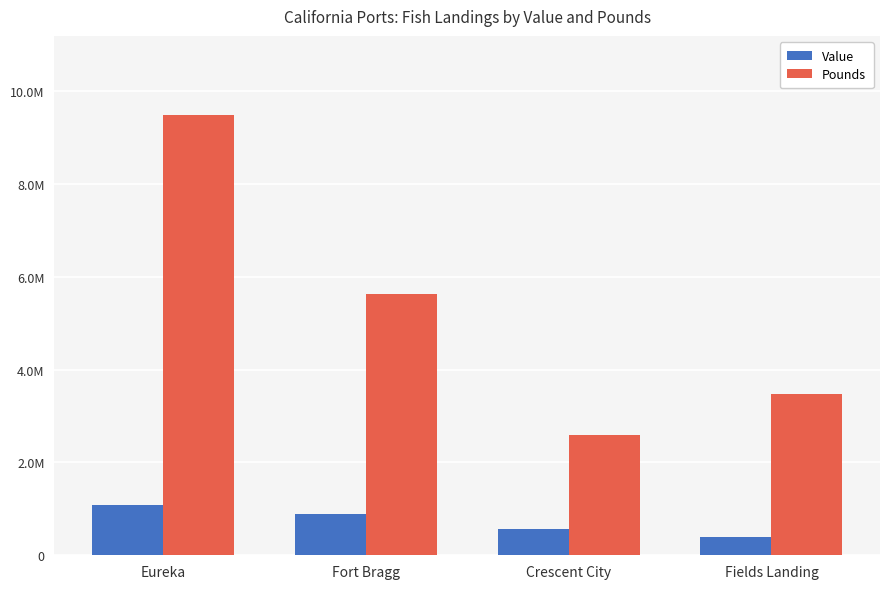

Is it true that Value equals 90751 at Fields Landing?

False